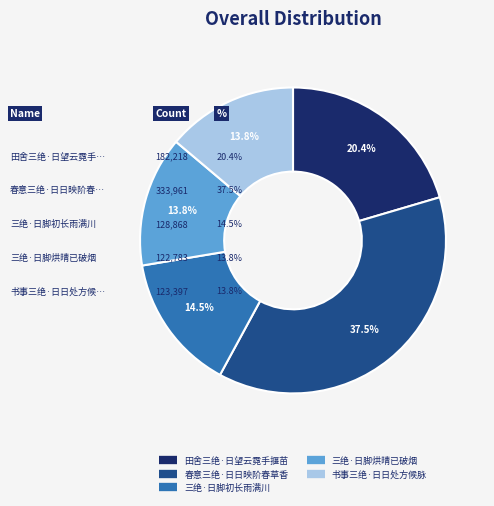

Does any single category account for the majority?

No